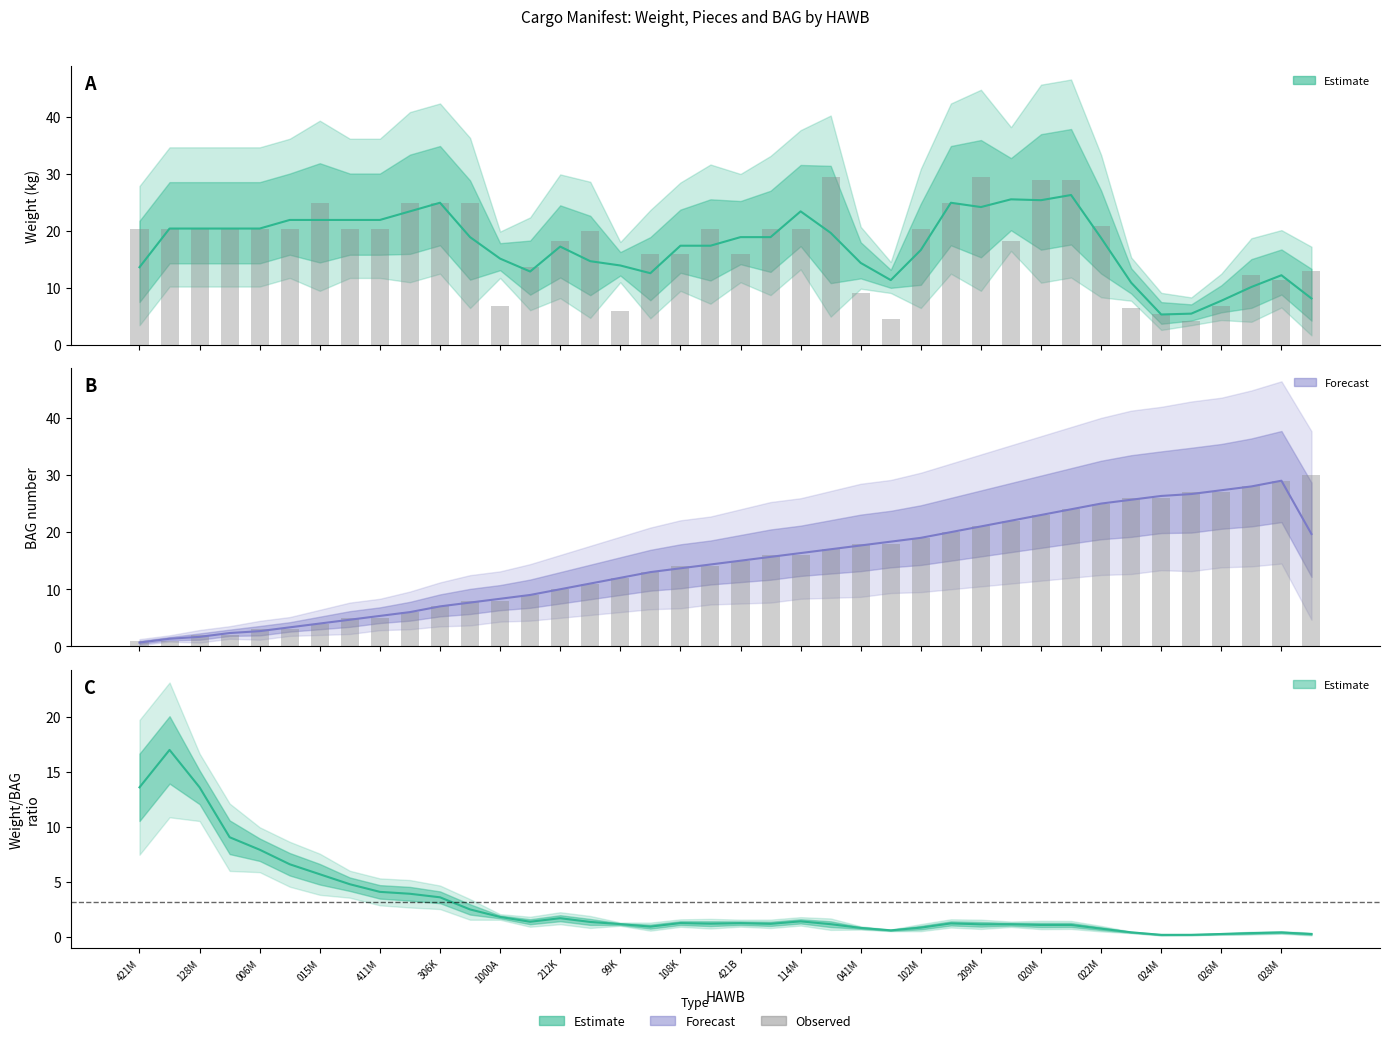

Where is PESO nearest to the value 16?

1001A